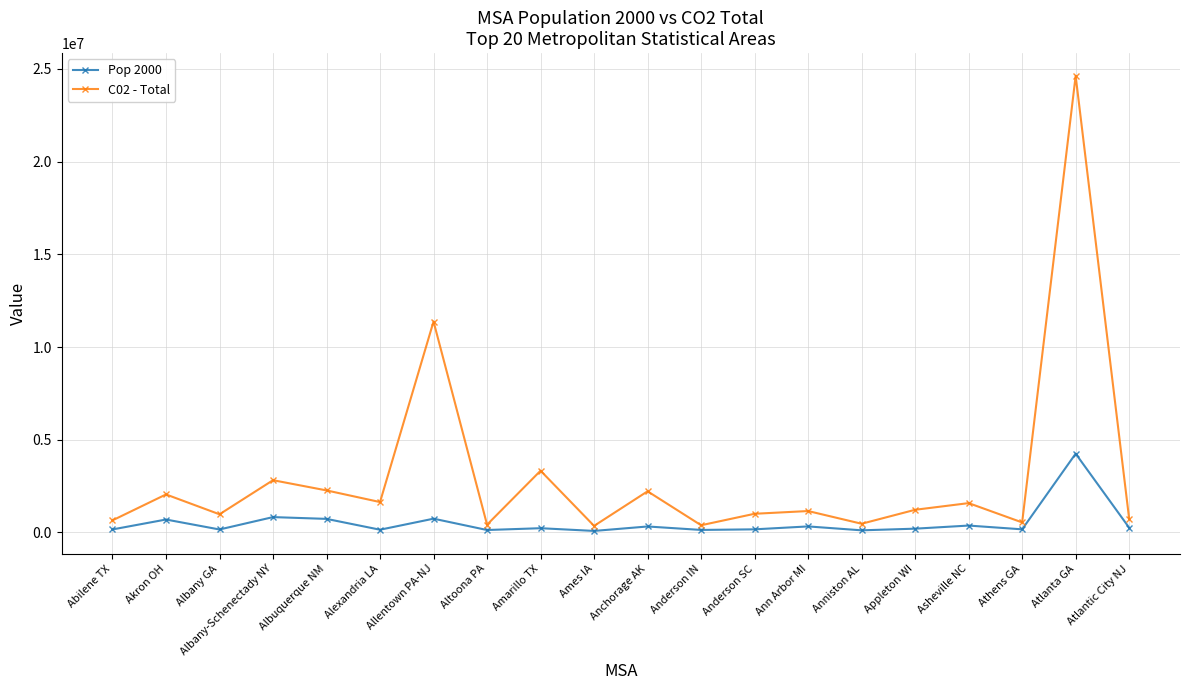

What value does the Pop 2000 series have at Ames IA?

79981.0